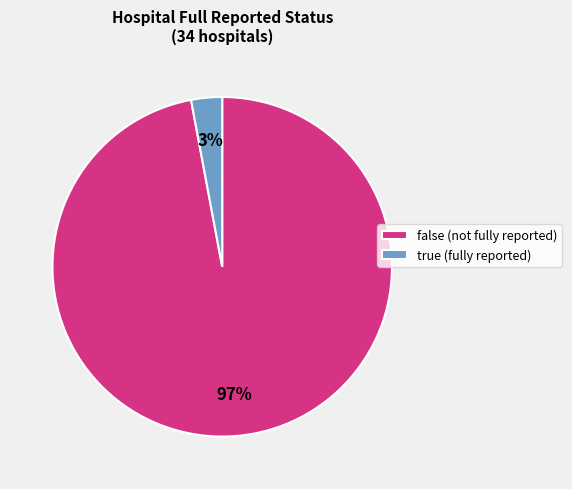

Count the number of slices in the pie.

2